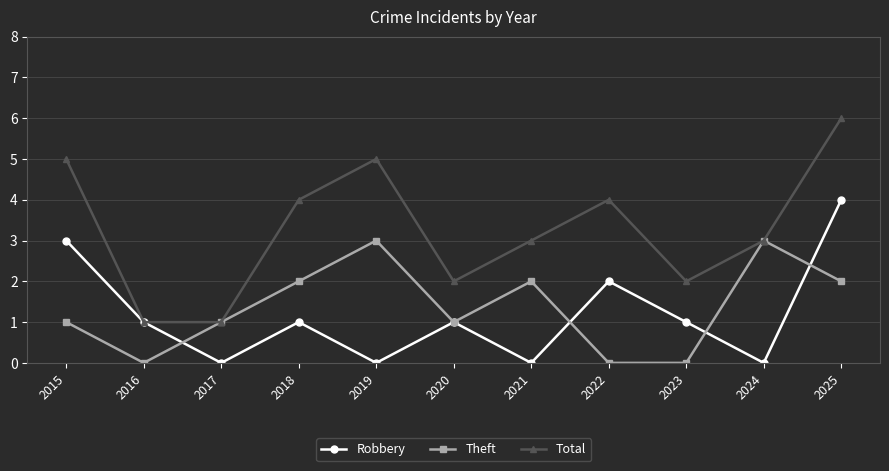

What is the difference between the highest and lowest values at 2017?

1